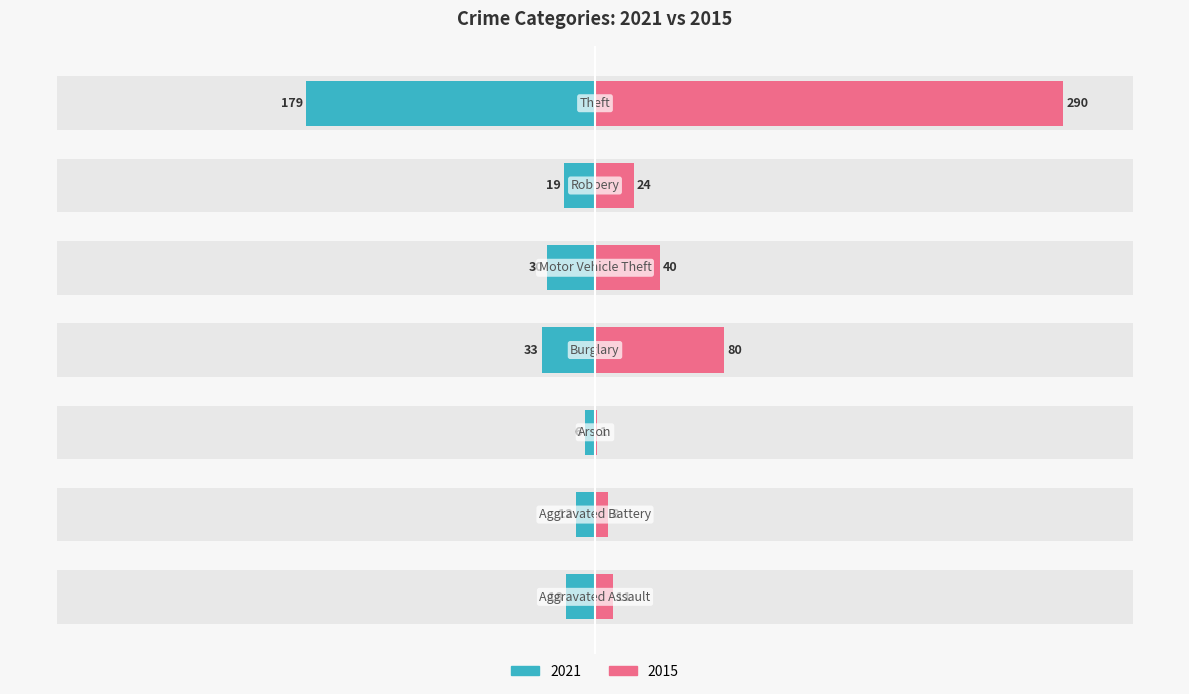

Reading right to left, transcribe all the data shown in this chart.

2021: Theft=-179	Robbery=-19	Motor Vehicle Theft=-30	Burglary=-33	Arson=-6	Aggravated Battery=-12	Aggravated Assault=-18
2015: Theft=290	Robbery=24	Motor Vehicle Theft=40	Burglary=80	Arson=1	Aggravated Battery=8	Aggravated Assault=11